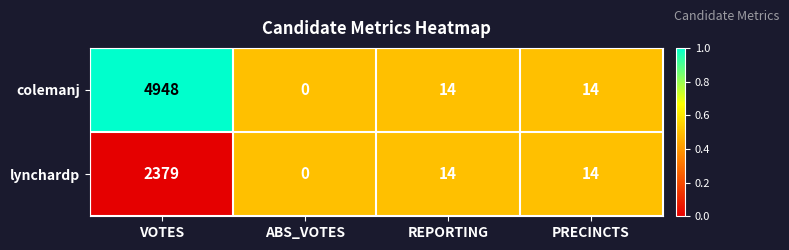

Reading left to right, extract all data points from this chart.

colemanj: 4948	0	14	14
lynchardp: 2379	0	14	14